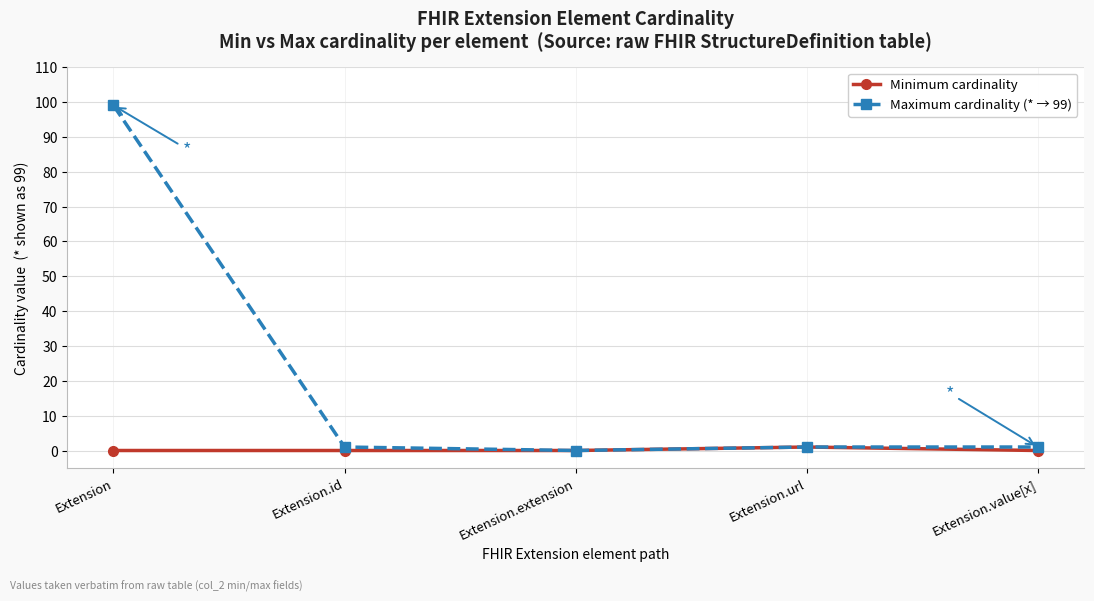

In Maximum cardinality (* → 99), how many points are lower than both neighbors (excluding endpoints)?

1